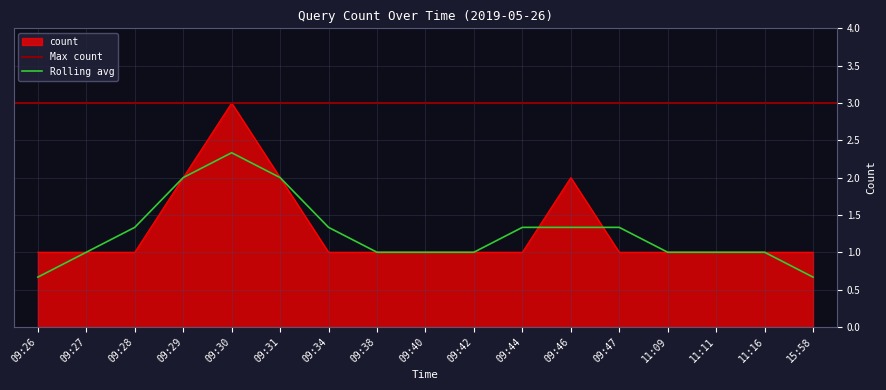

The value of Rolling avg at 11:11 is 1.0. True or false?

True